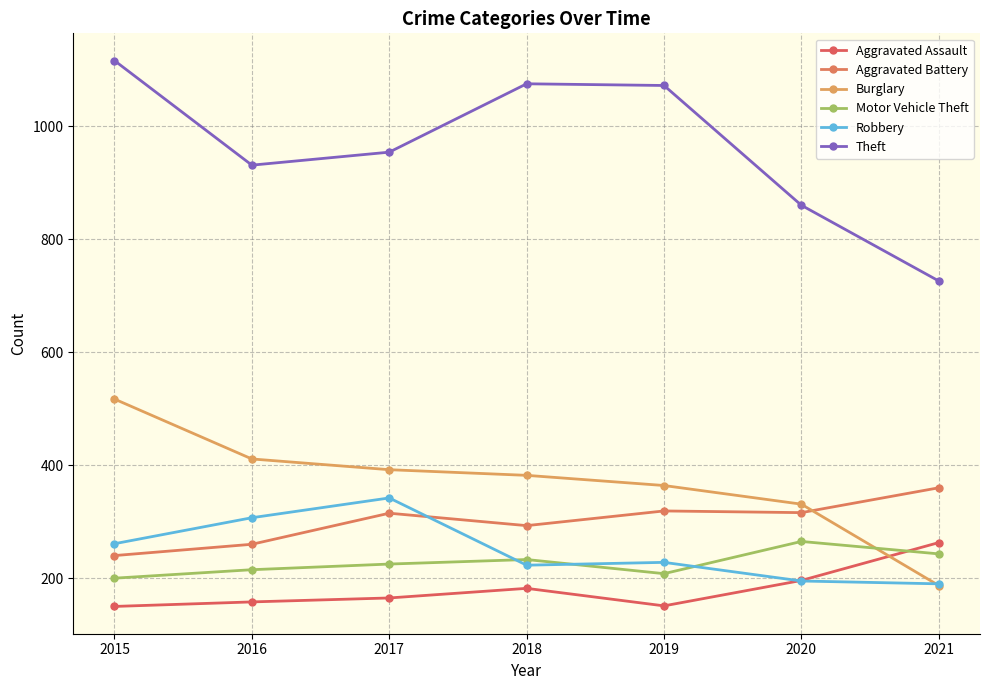

True or false: Burglary and Aggravated Assault intersect in this chart.

True